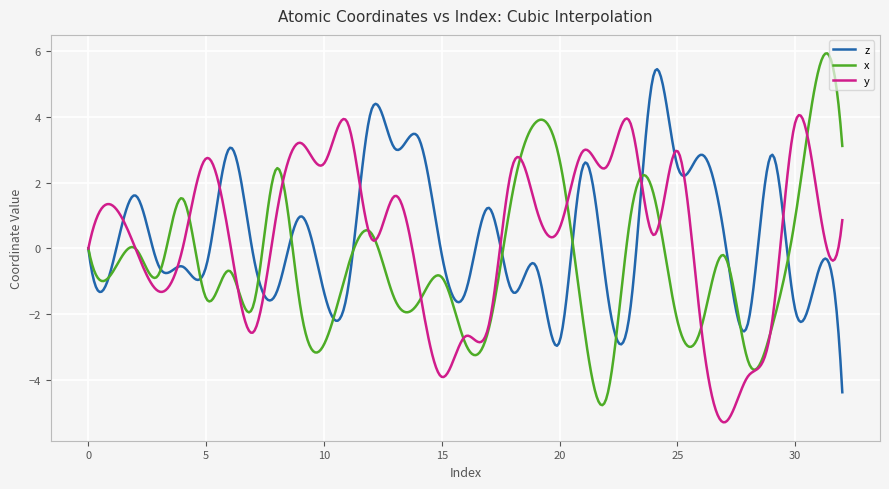

What is the minimum value for x?

-4.8